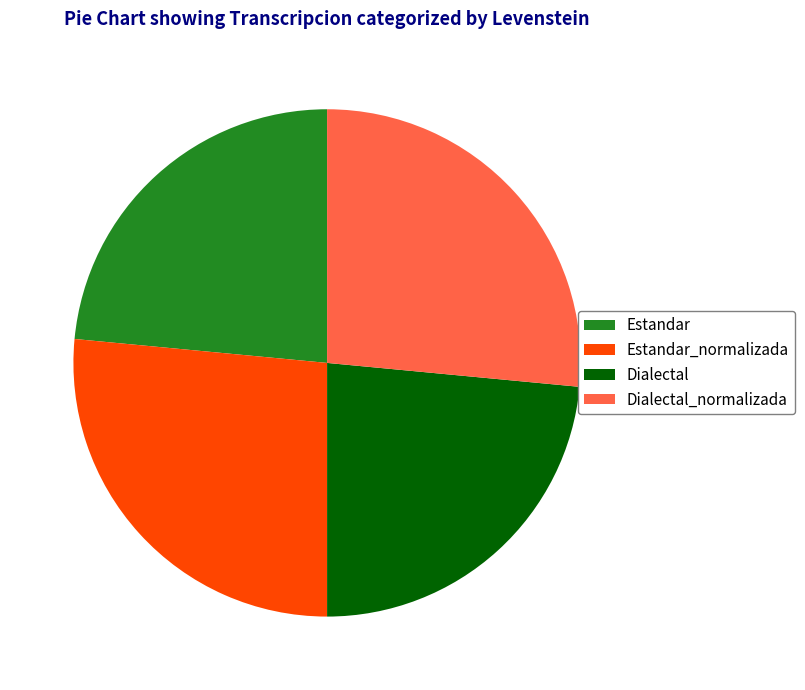

Does Estandar_normalizada represent more than half of the total?

No